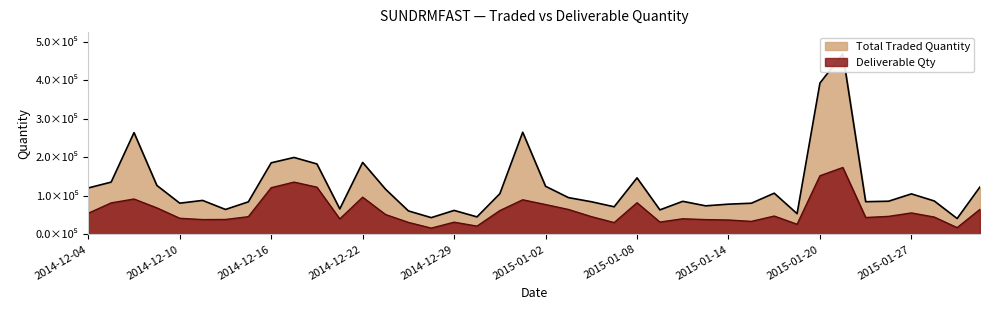

What is the highest value of the Total Traded Quantity series?

468929